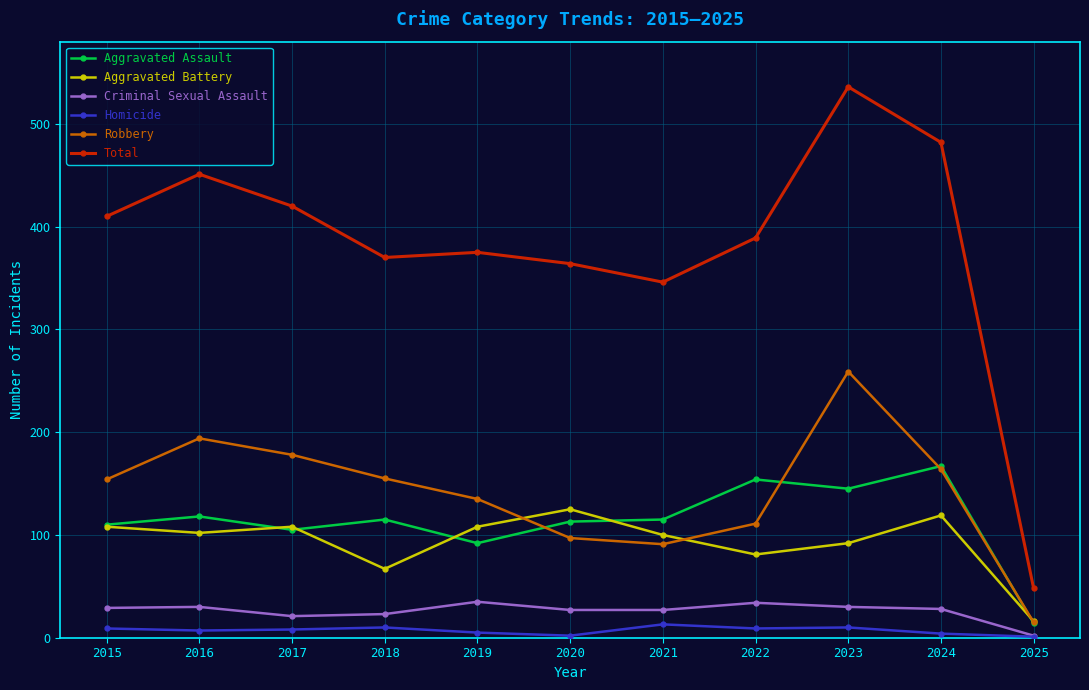

What is the average value of the Aggravated Assault series?

113